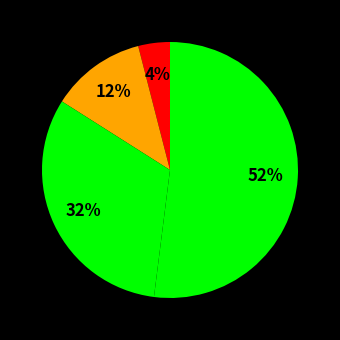

How many slices are in this pie chart?

4